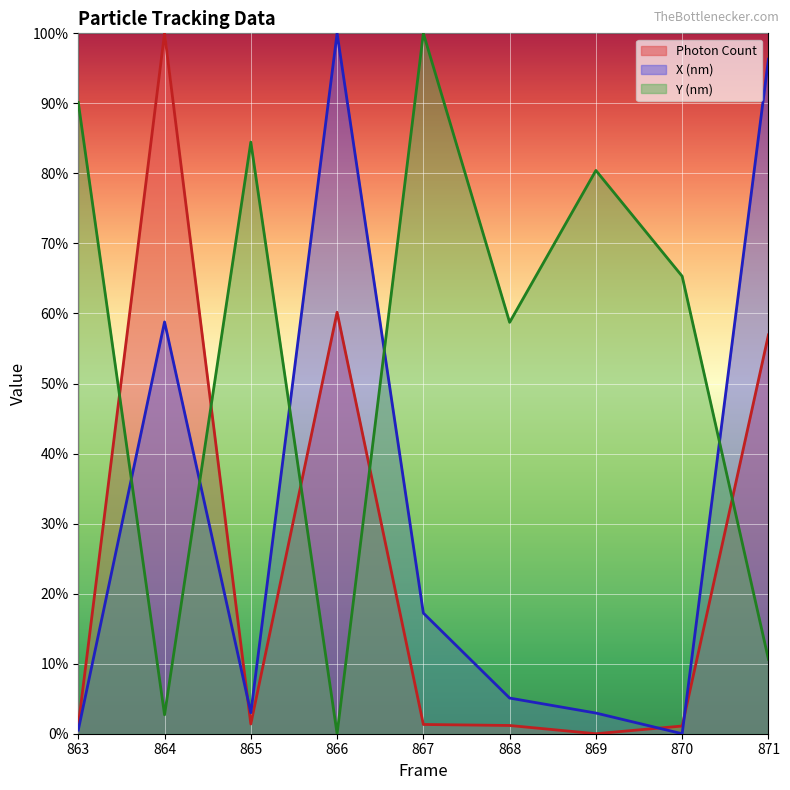

Does the chart display data point markers on the line(s)?

No